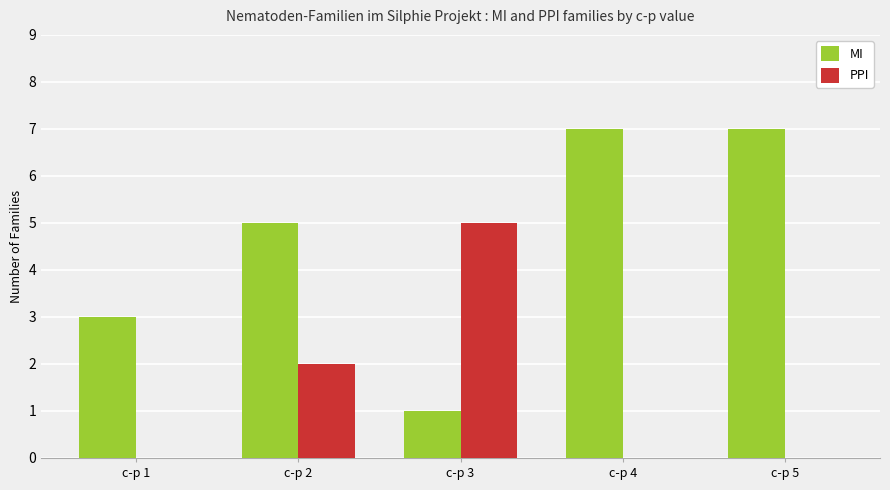

What is the maximum value for MI?

7